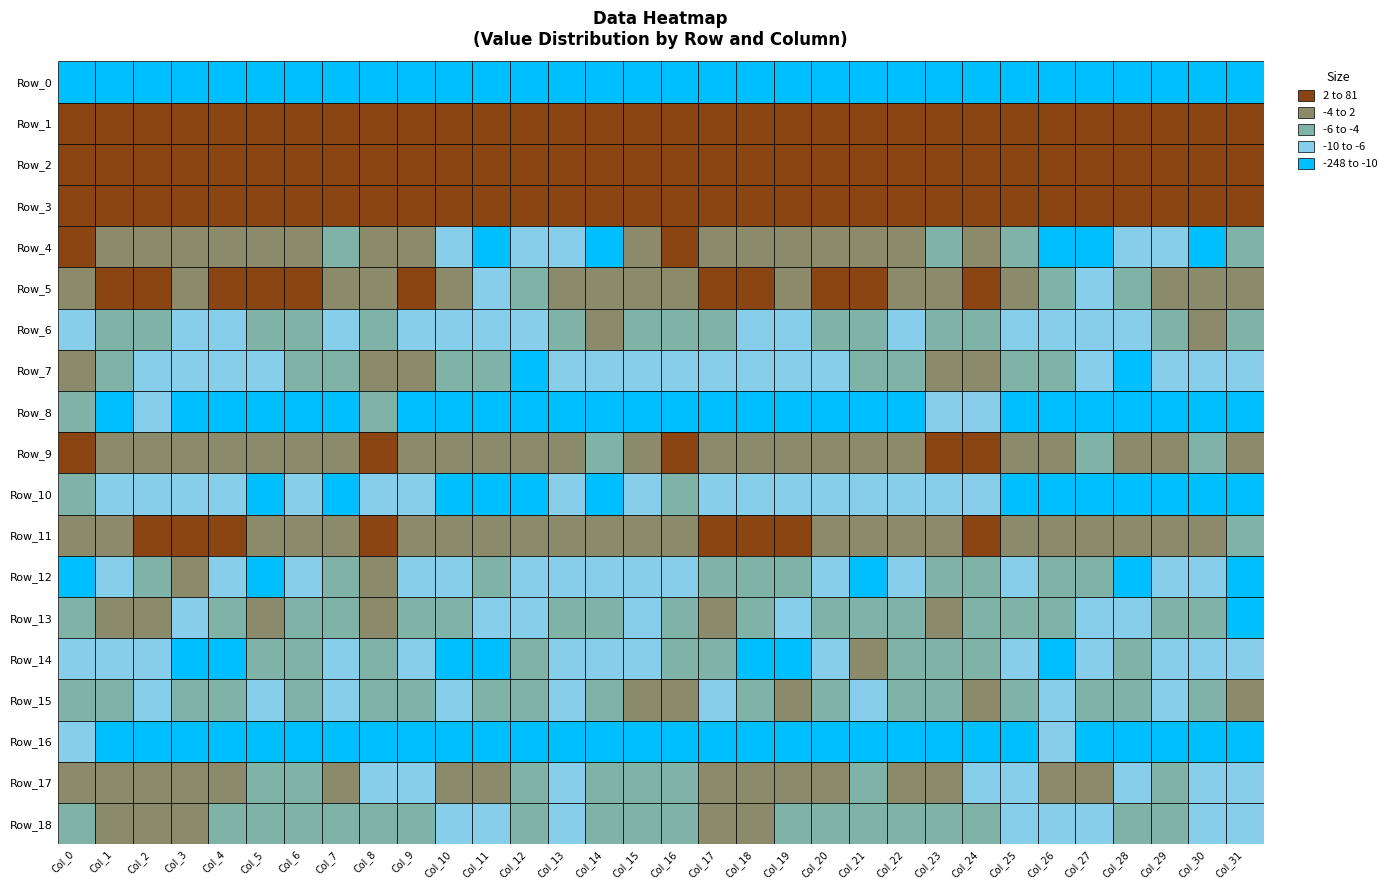

Which series has the largest total across all categories?

Row_1